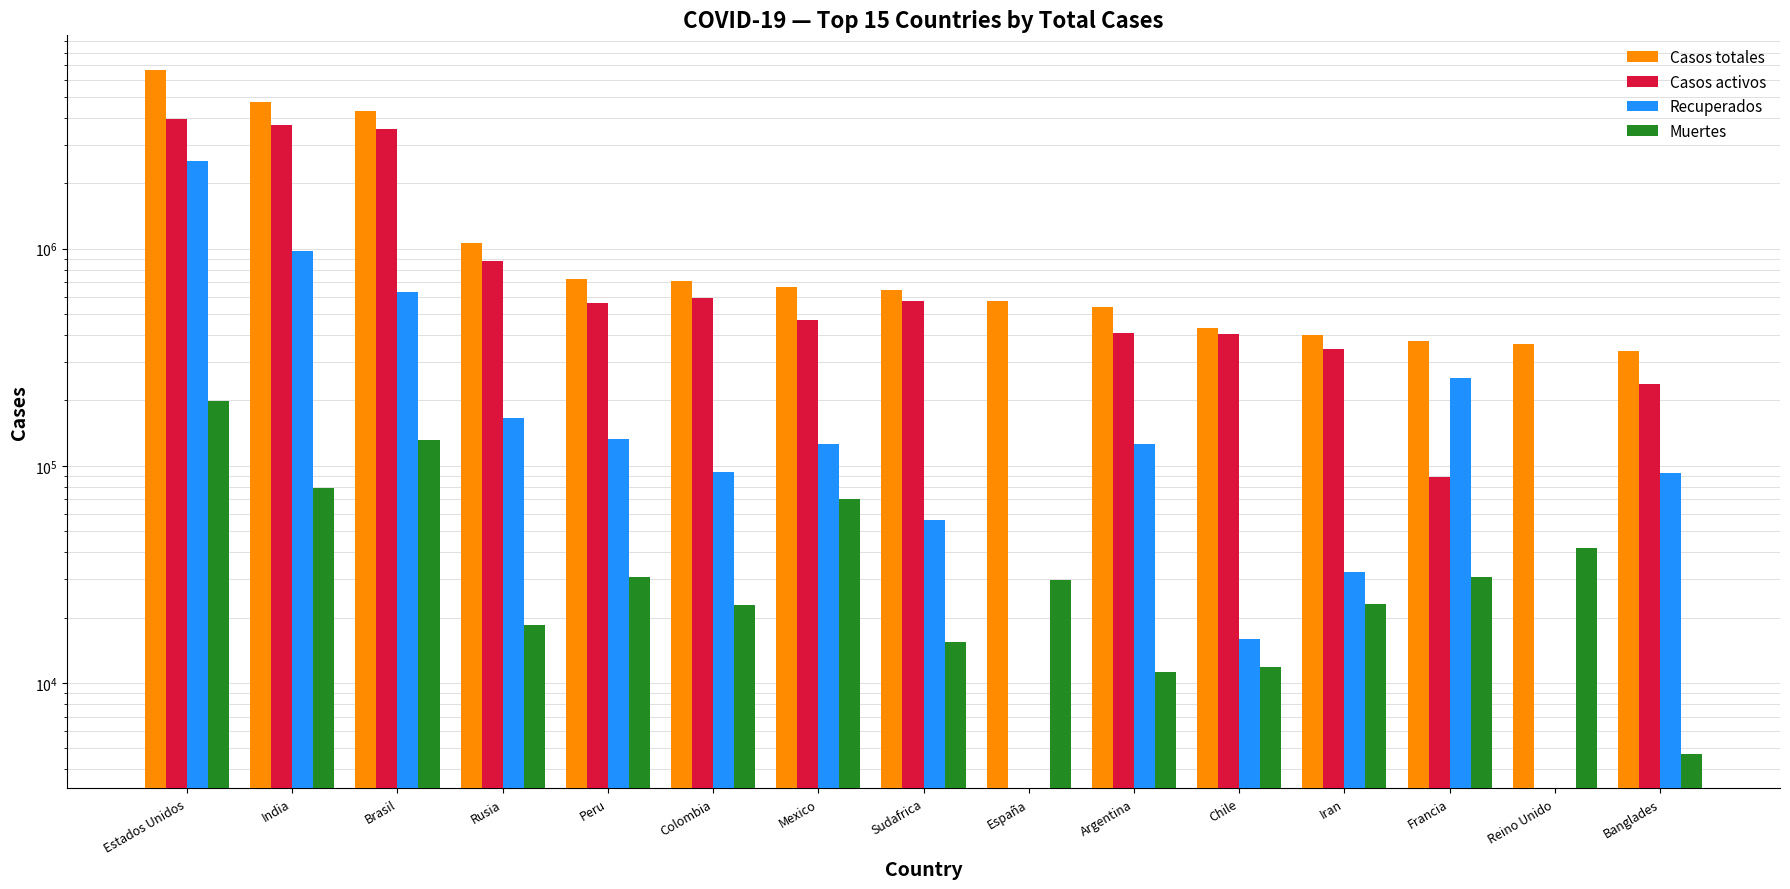

What are all the series names shown in the legend?

Casos totales, Casos activos, Recuperados, Muertes